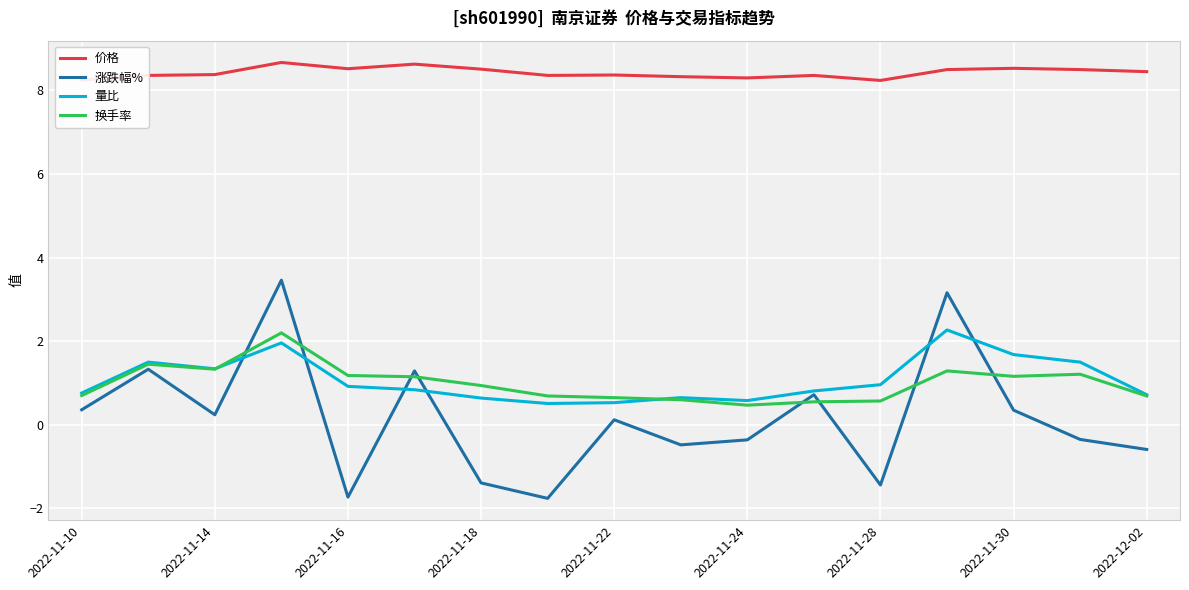

What are all the series names shown in the legend?

价格, 涨跌幅%, 量比, 换手率